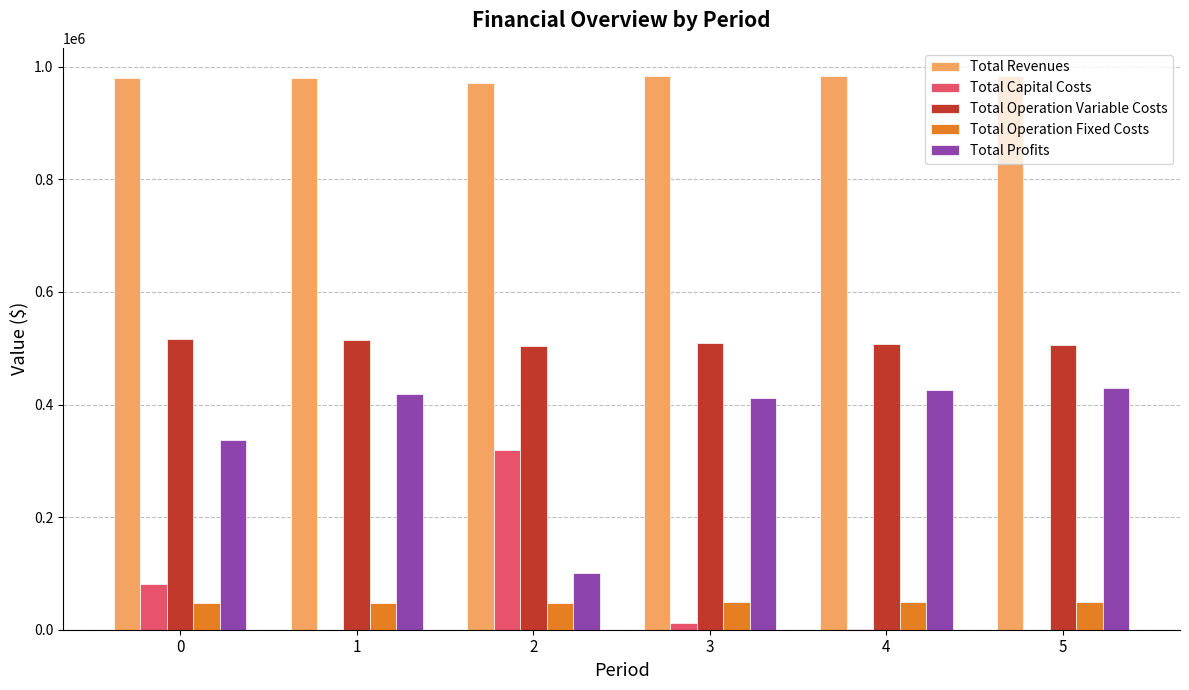

Does the chart contain stacked bars?

No